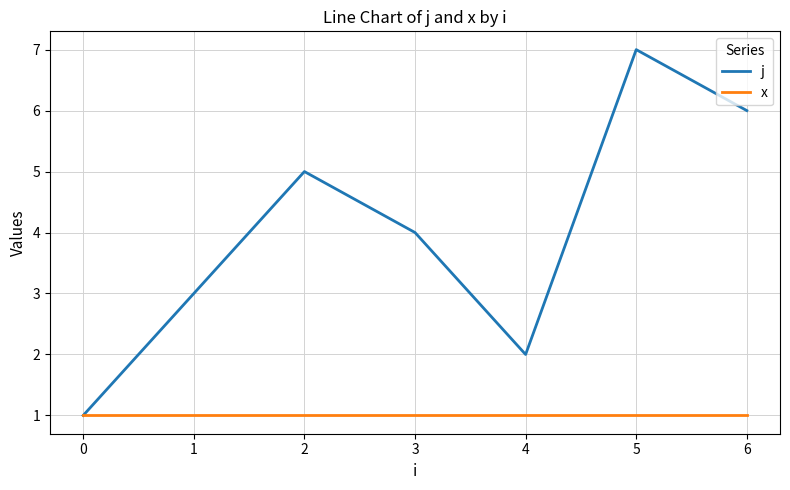

True or false: x has a value of 1 at 1.

True